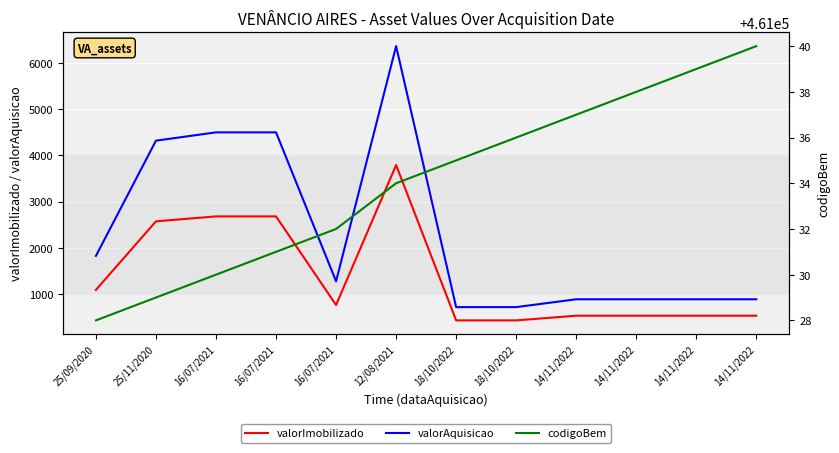

At which label is codigoBem closest to 461034?

12/08/2021